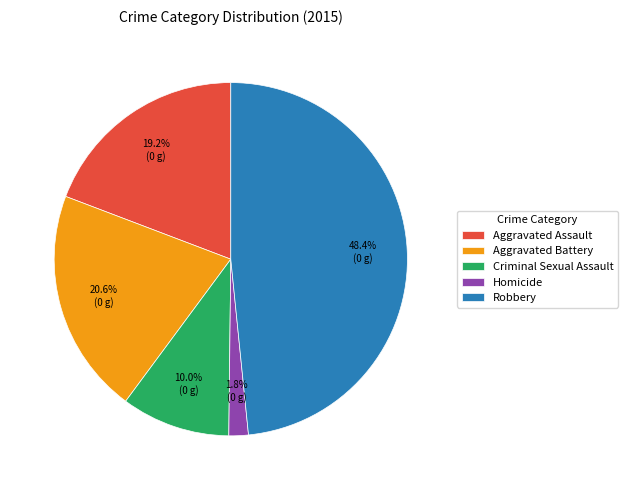

The Robbery slice represents 48% of the pie. True or false?

True